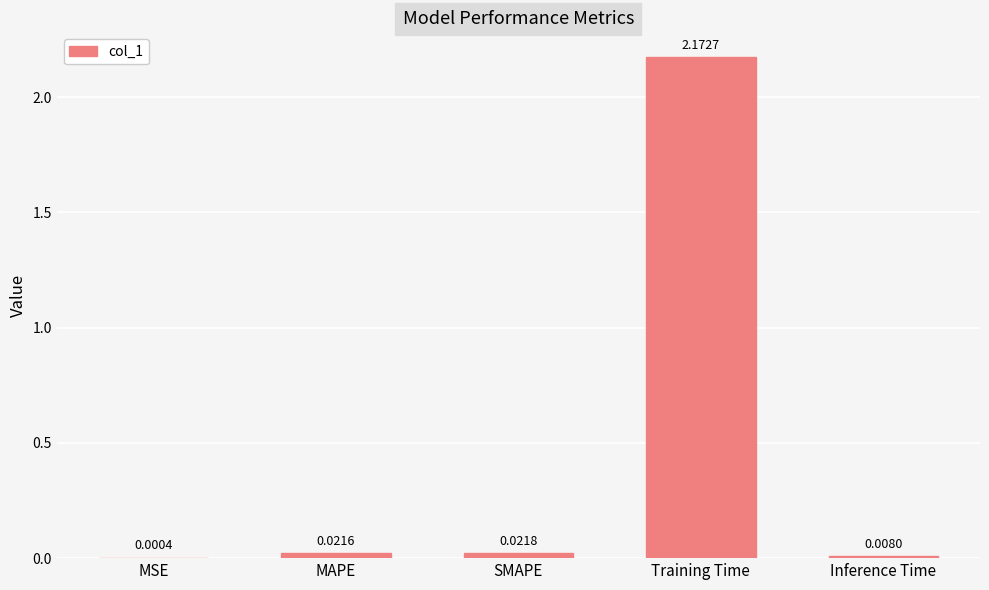

Which has a higher value, SMAPE or Training Time?

Training Time